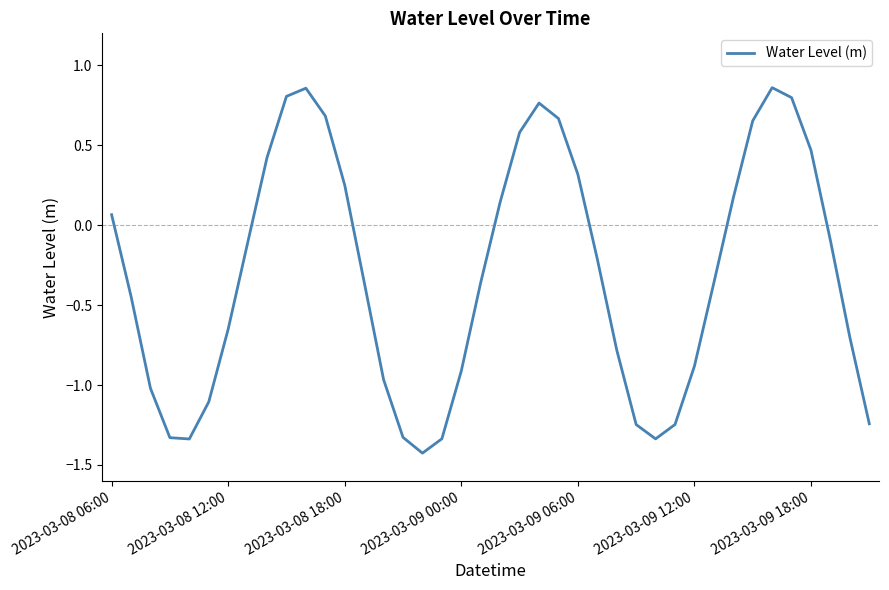

What is the difference between the maximum and minimum values?

2.3